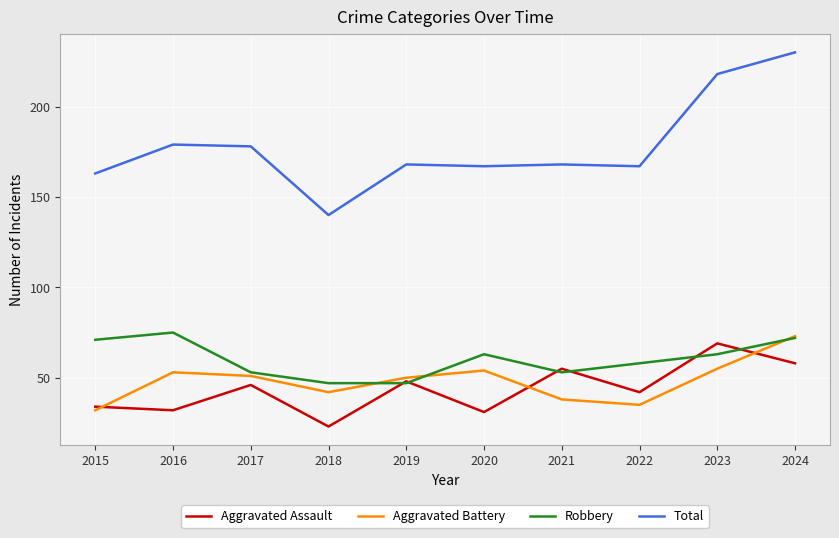

Reading left to right, transcribe all the data shown in this chart.

Aggravated Assault: 34	32	46	23	48	31	55	42	69	58
Aggravated Battery: 32	53	51	42	50	54	38	35	55	73
Robbery: 71	75	53	47	47	63	53	58	63	72
Total: 163	179	178	140	168	167	168	167	218	230